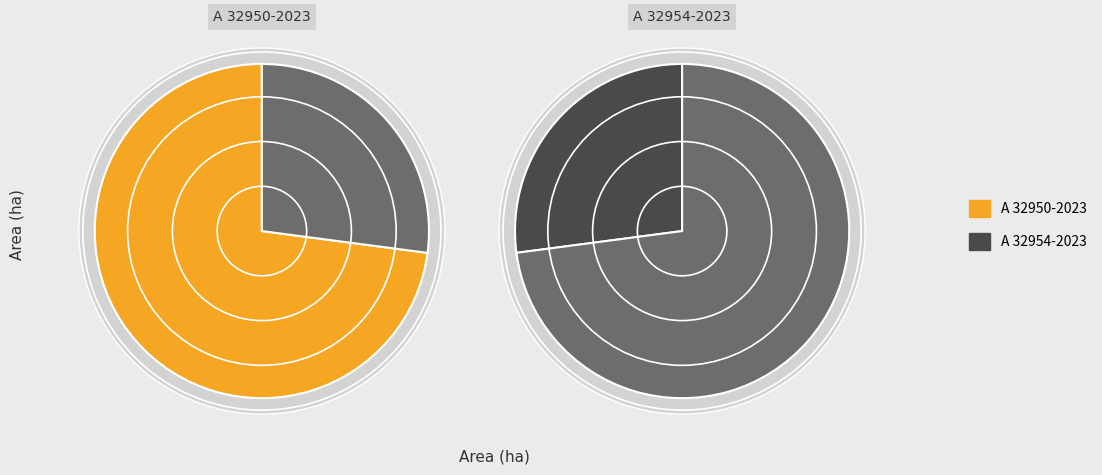

How much of the chart is everything except A 32954-2023?

72.9%